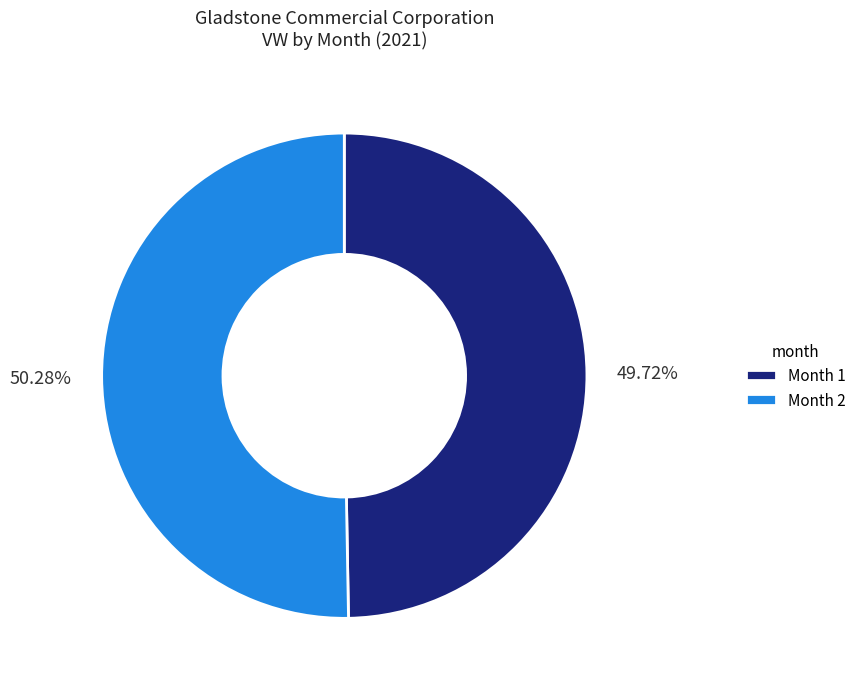

How many segments does this pie chart have?

2